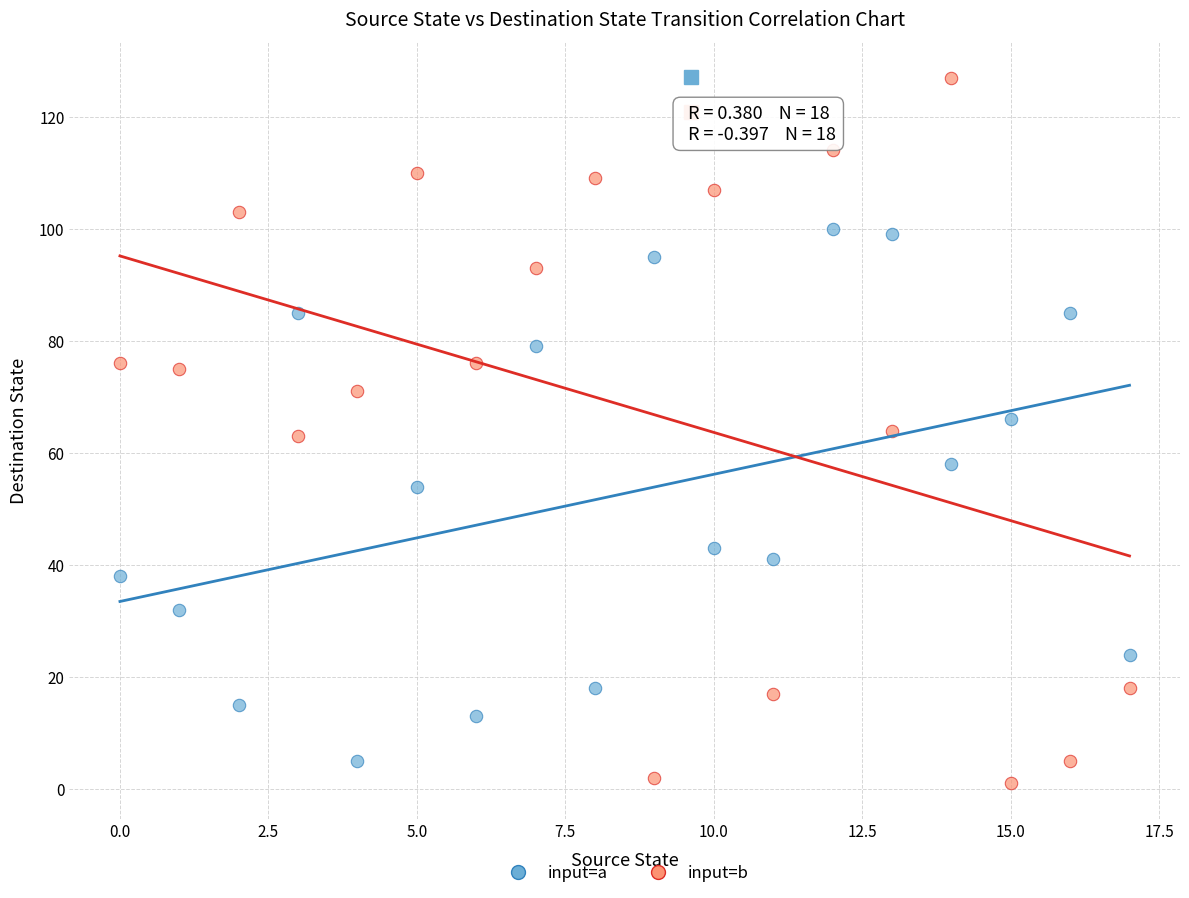

Across all data points, what is the range of Y values (max minus min)?

126